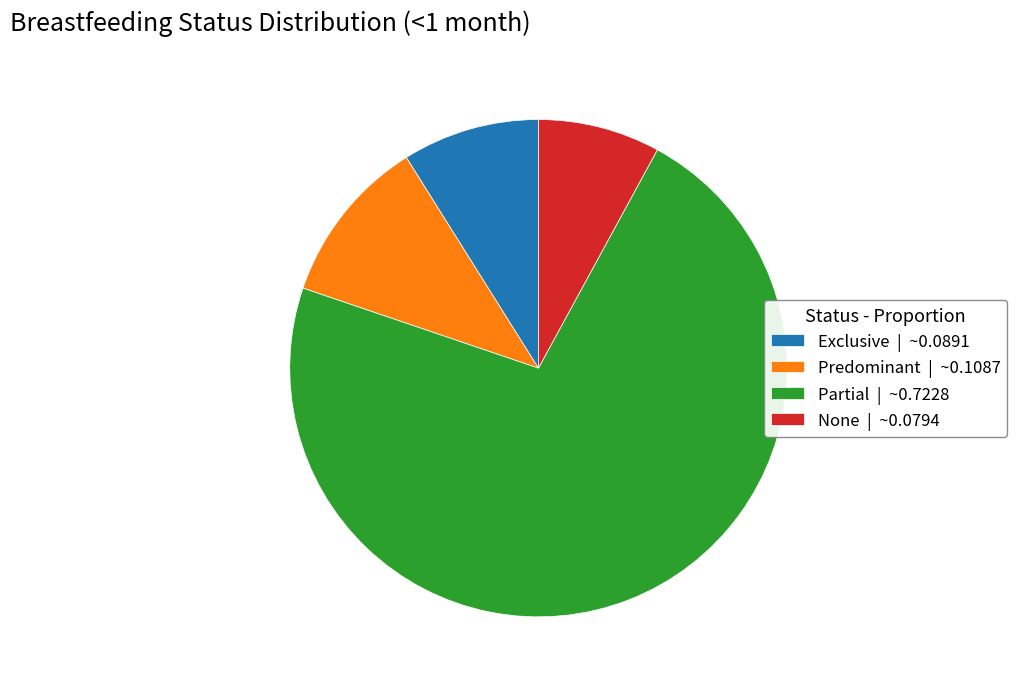

Do None | ~0.0794 and Partial | ~0.7228 together represent more than half of the pie?

Yes